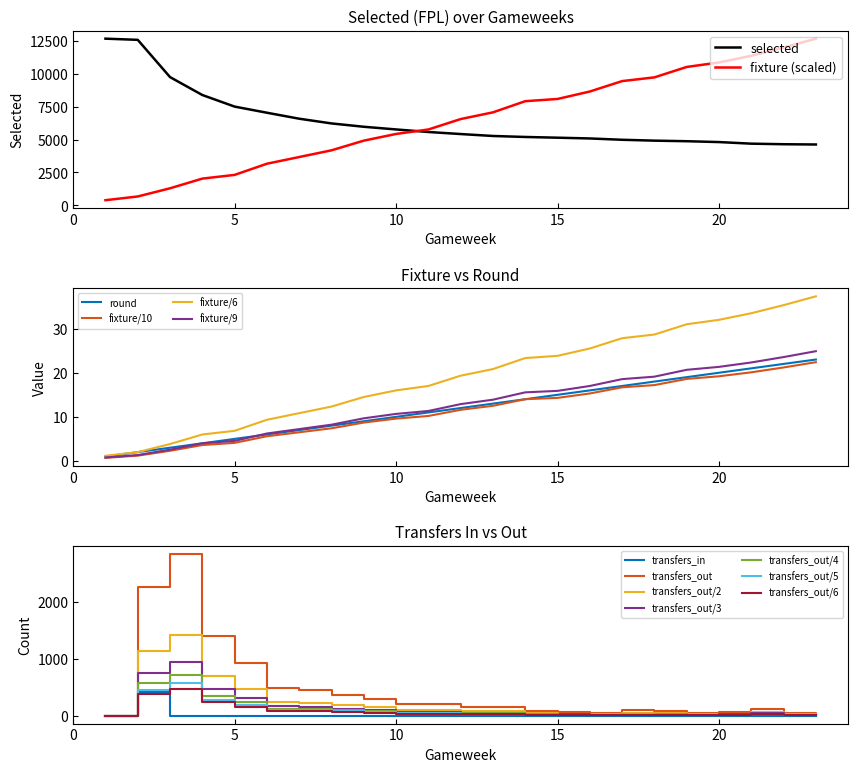

What is the difference between the second highest and second lowest values in the round series?

20.0